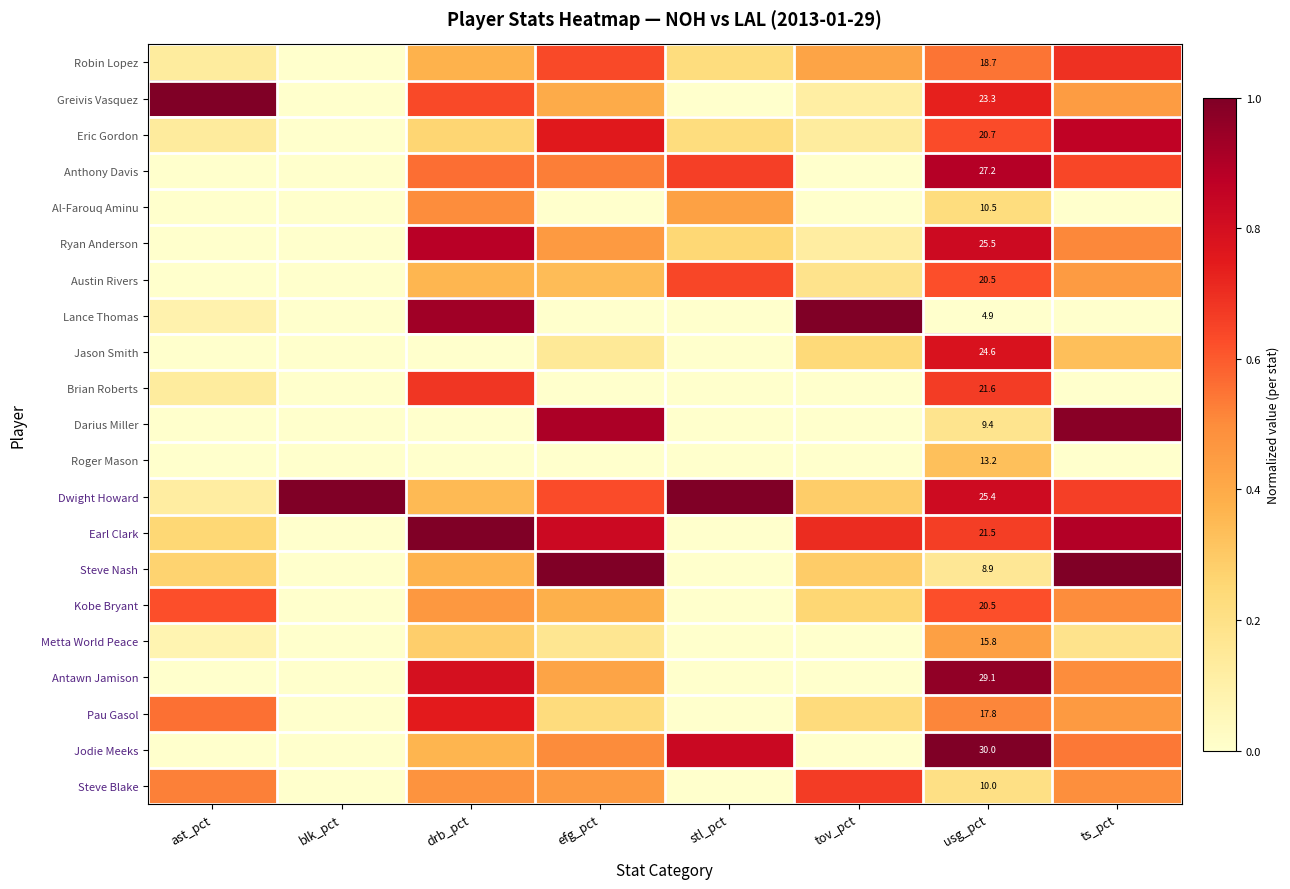

How many data points does each series have?

8